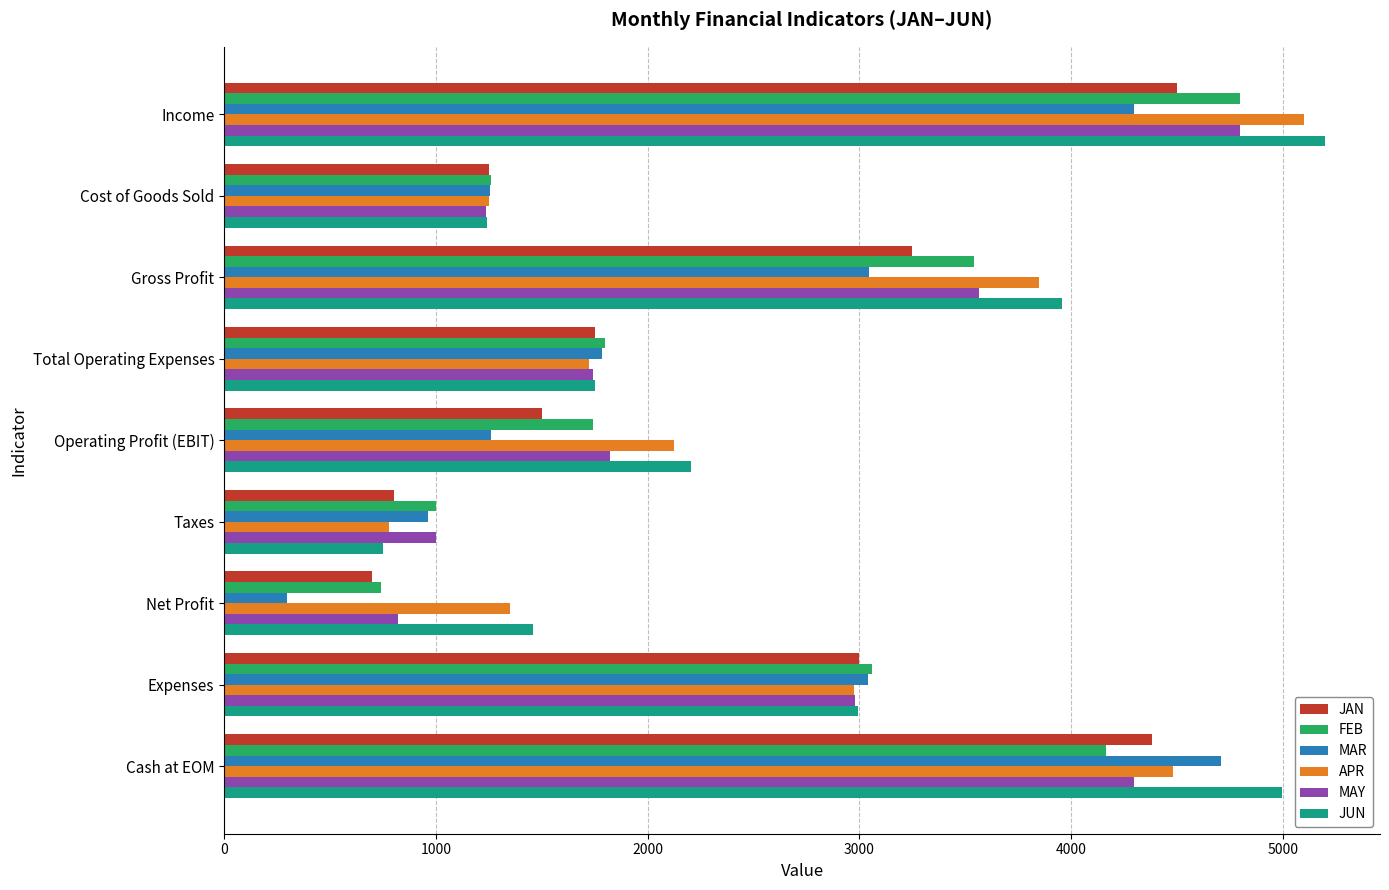

At which label is MAY closest to 2810?

Expenses